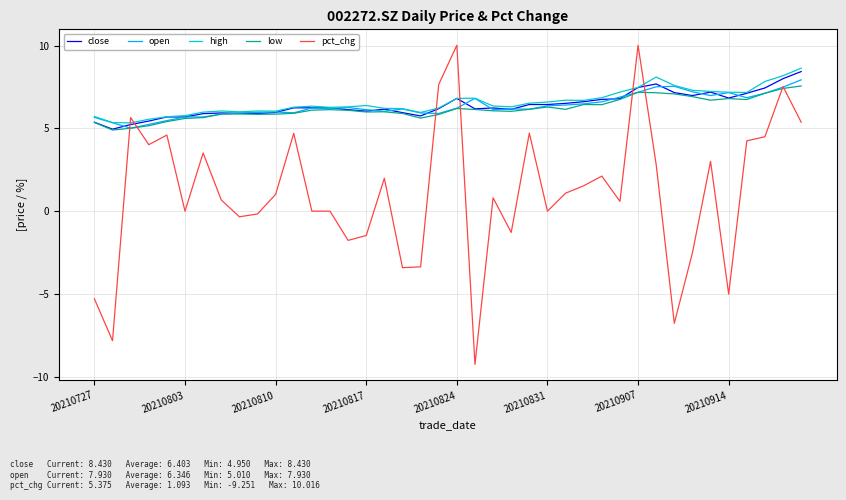

Which series has the largest range (max minus min)?

pct_chg